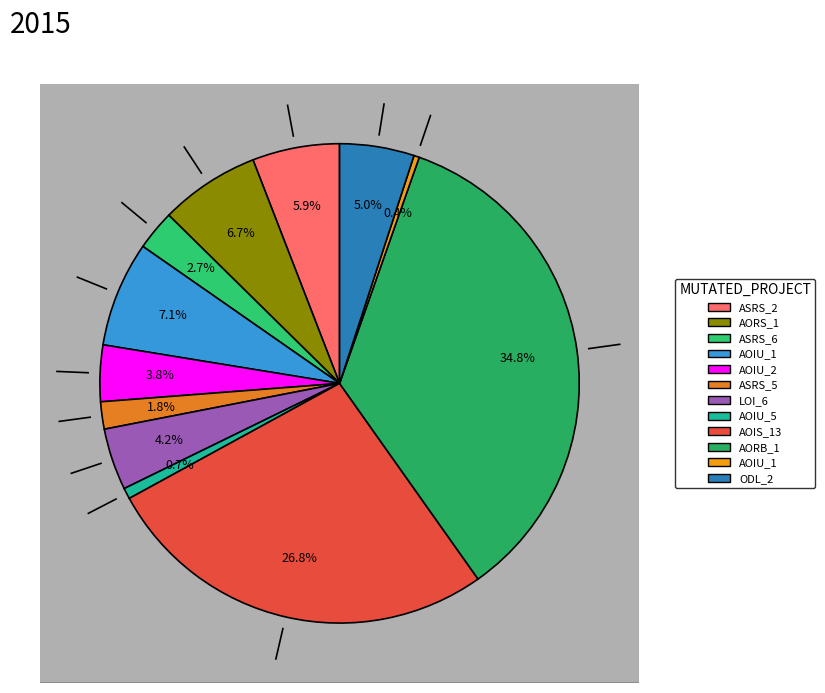

What is the total percentage of Weight.ElevatorSystem.Elevator.ASRS_2 and Empty.ElevatorSystem.Environment.AORS_1?

12.6%